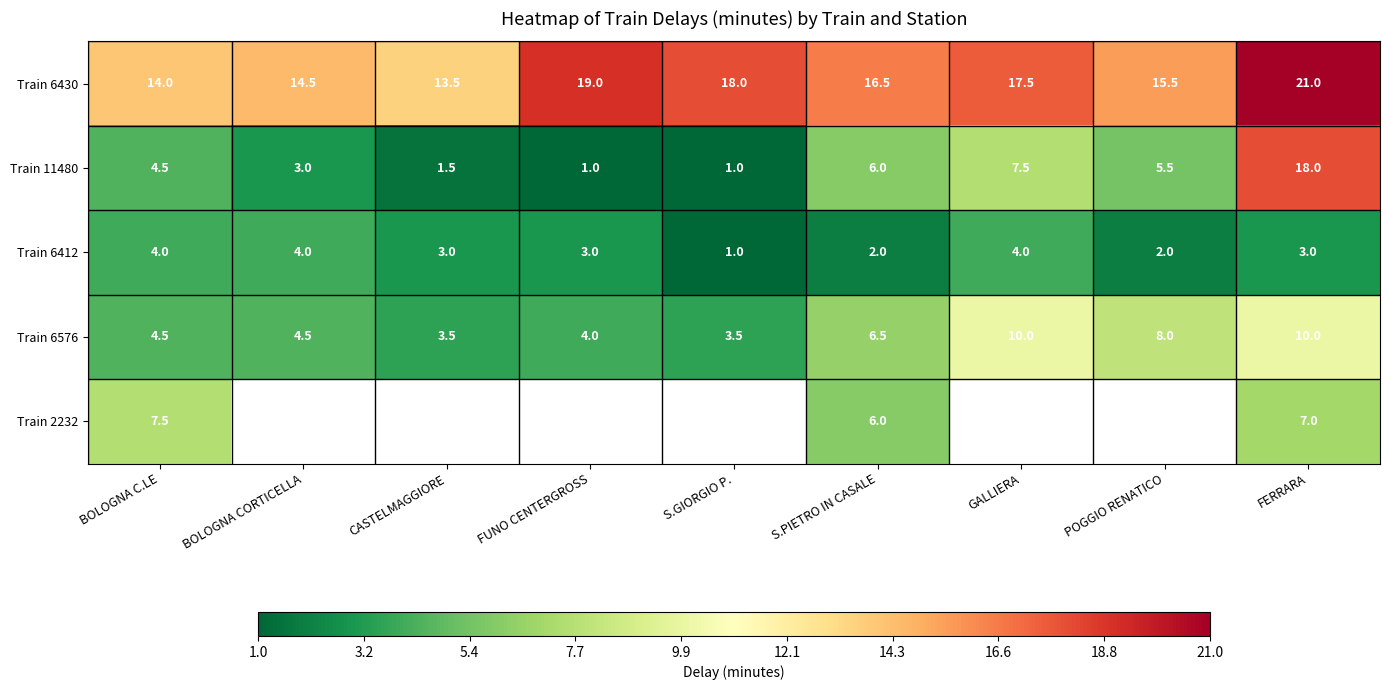

At which label does Train 6412 first exceed 3?

BOLOGNA C.LE